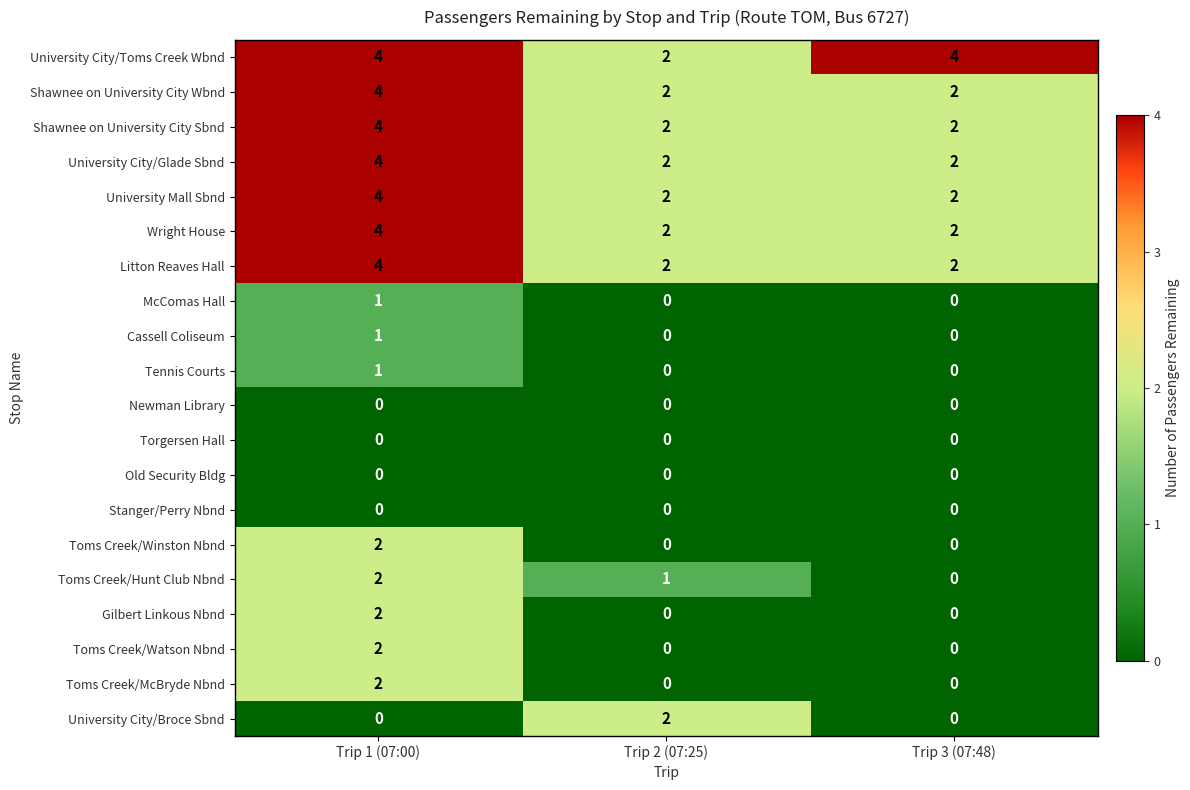

Count the Shawnee on University City Sbnd values in the range 2 to 4.

3